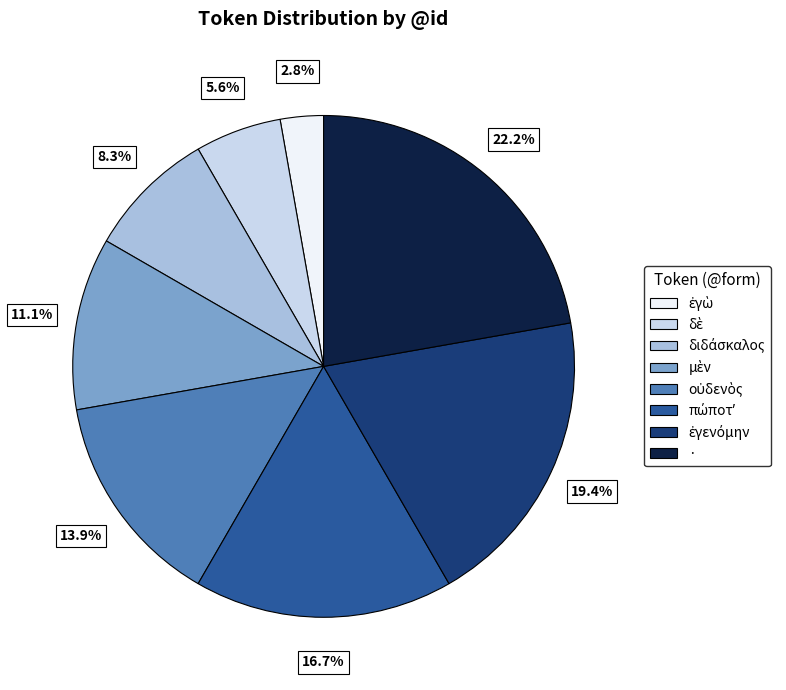

Is there any slice that represents more than half of the pie?

No